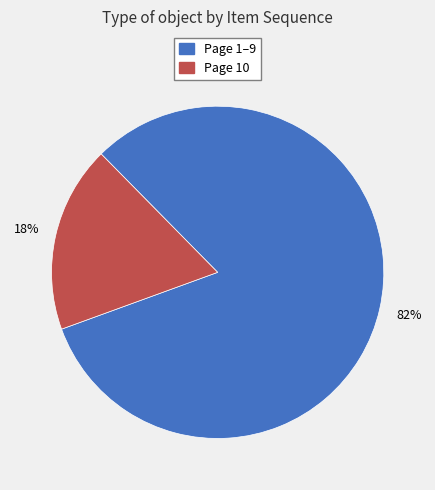

To the nearest percent, what is the average slice percentage?

50%